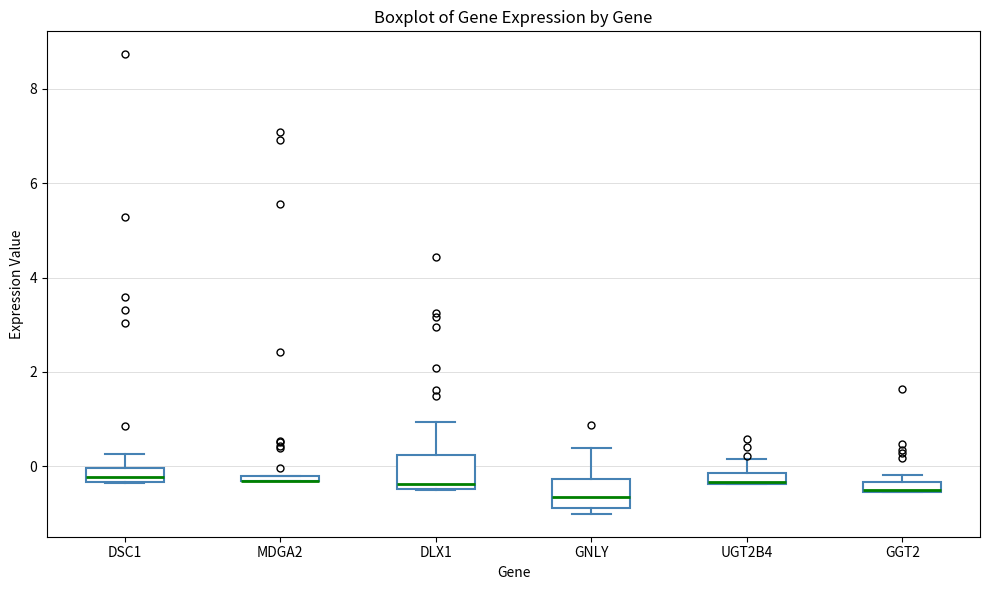

Where is the upper edge of the box for DLX1 on the y-axis? The values are not printed on the chart, so give them approximately, as read against the axis.

0.2